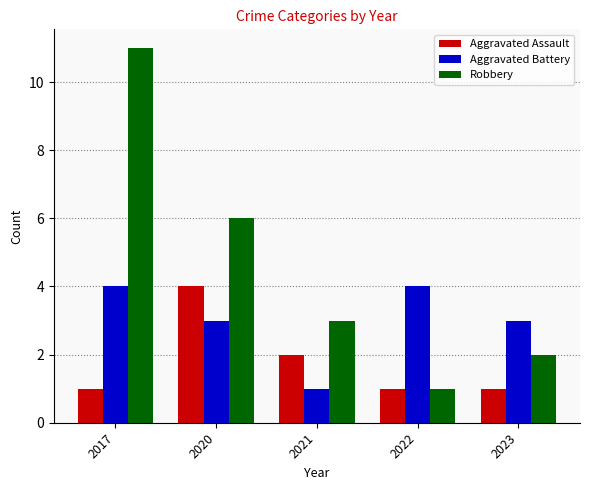

Is it true that Aggravated Battery equals 4 at 2022?

True